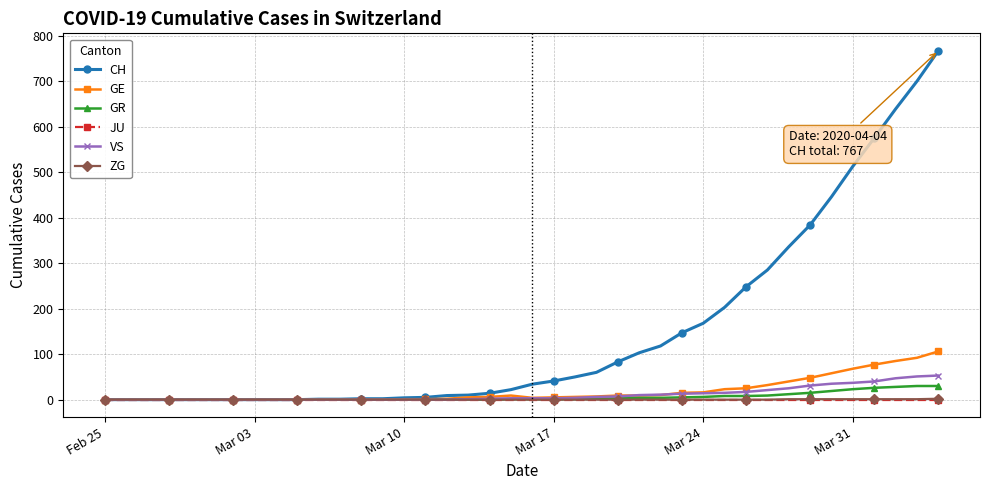

Which series has the largest range (max minus min)?

CH